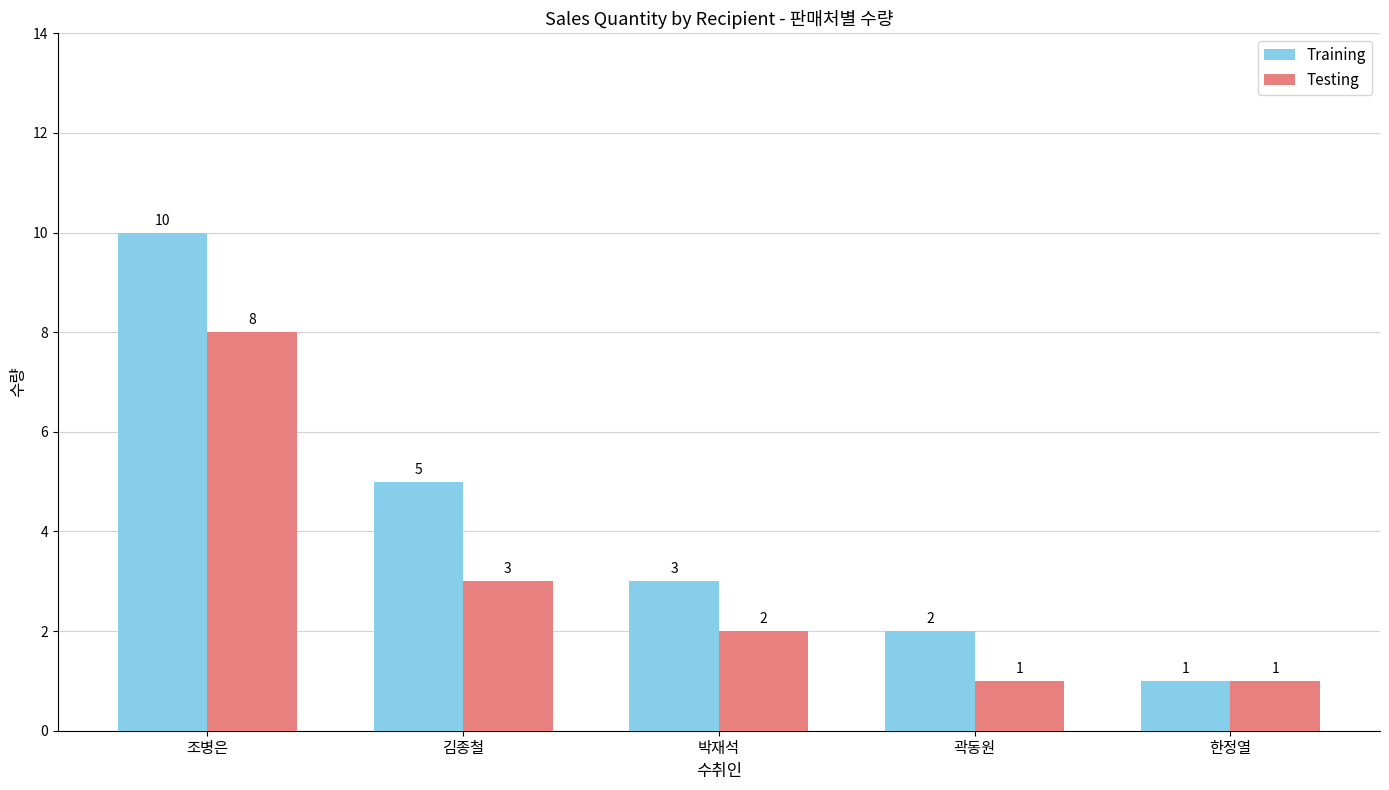

What is the smallest value displayed?

1